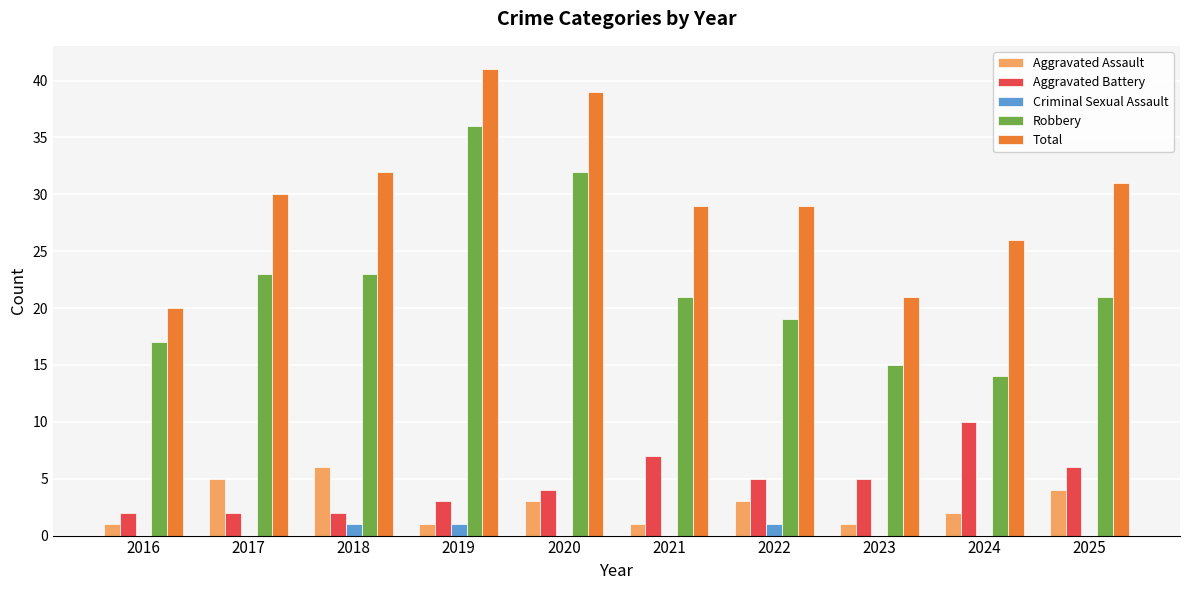

Read the Aggravated Assault value at 2020.

3